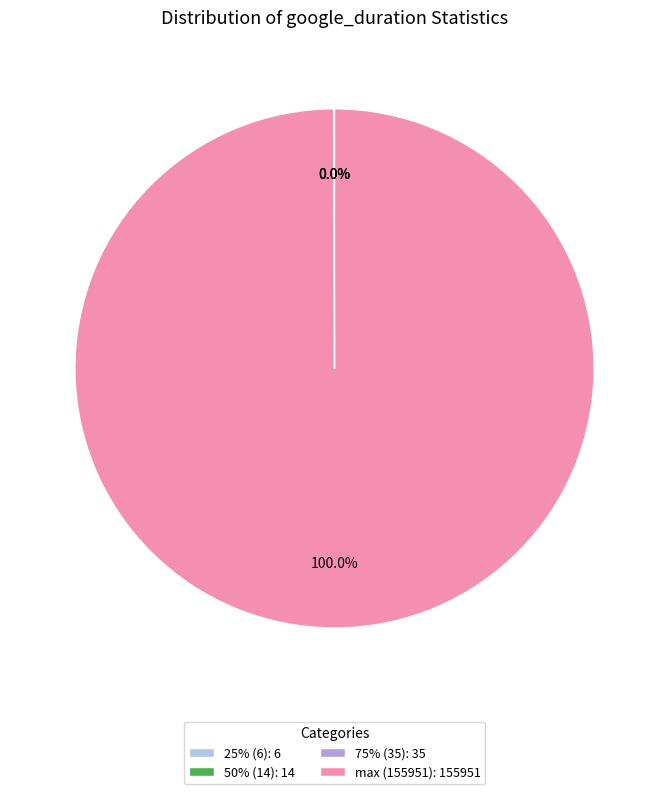

To the nearest percent, what is the average slice percentage?

25%